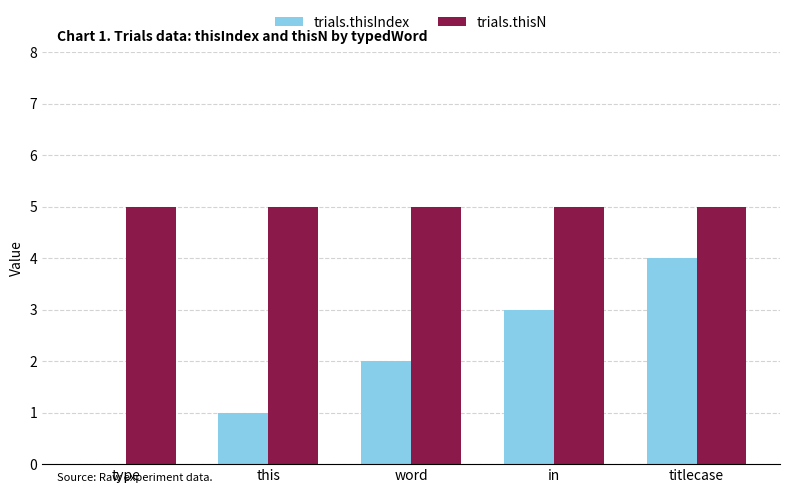

True or false: trials.thisN has a value of 5 at in.

True